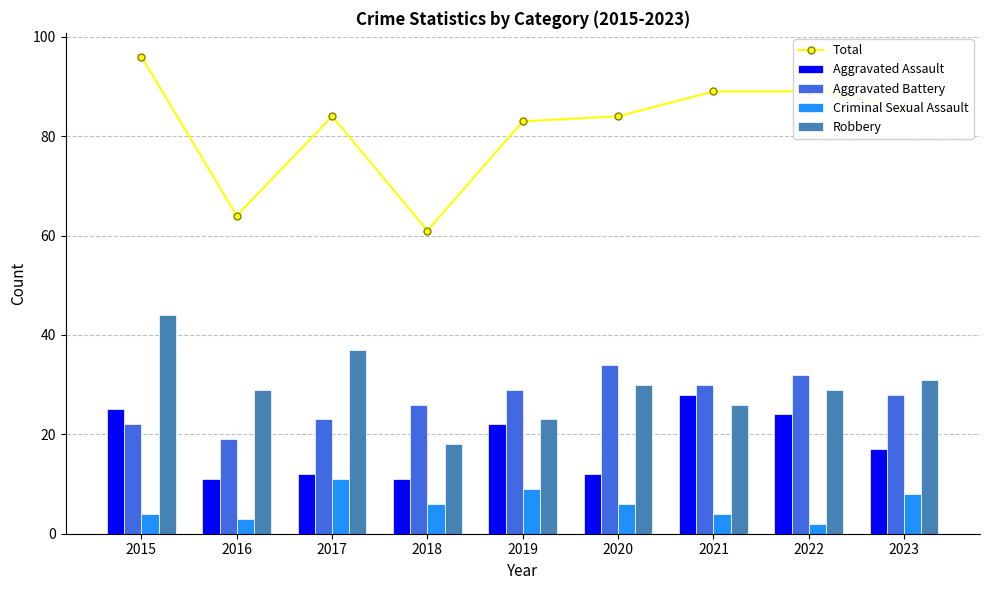

How many groups of bars are there?

9